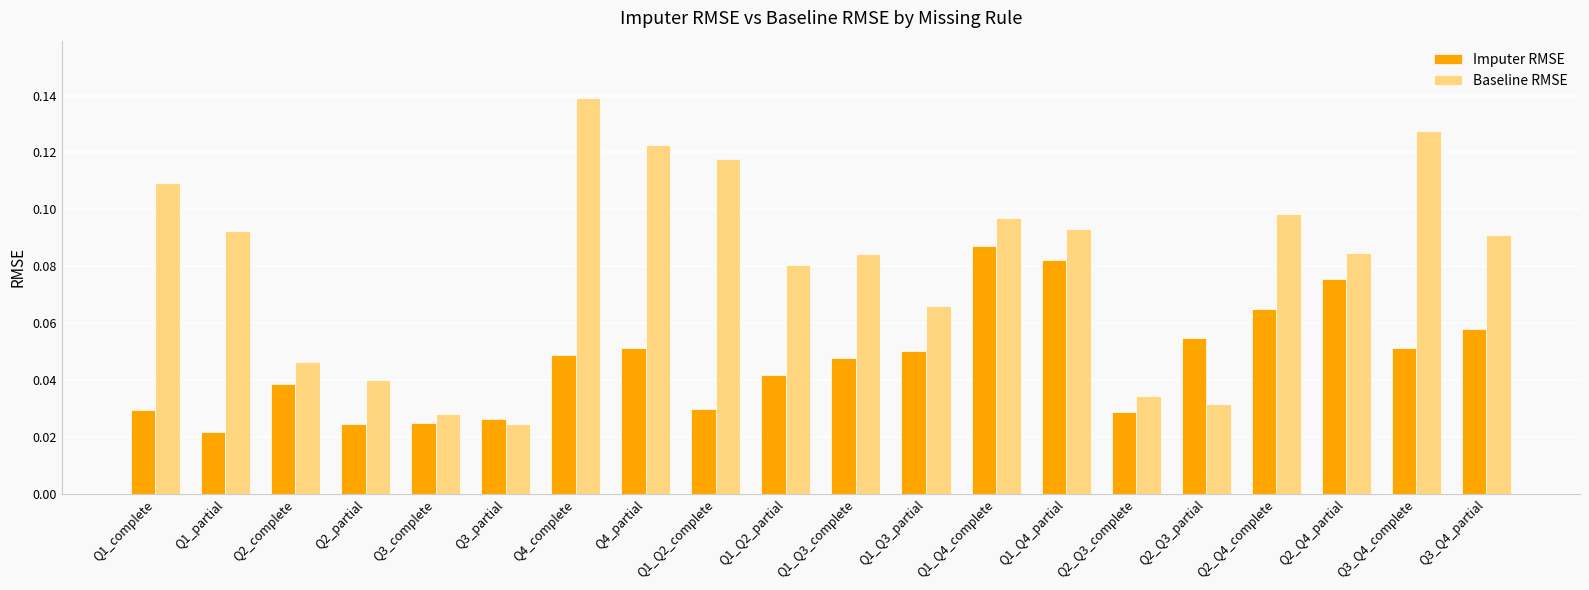

How many distinct data groups are displayed?

2